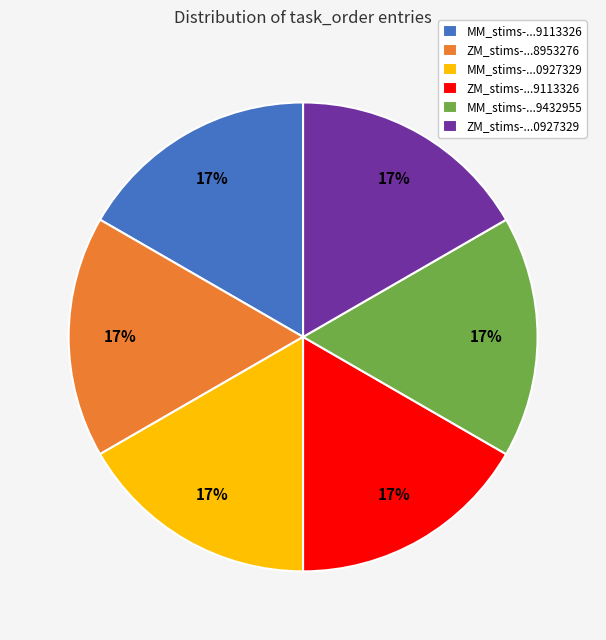

Count the number of slices in the pie.

6